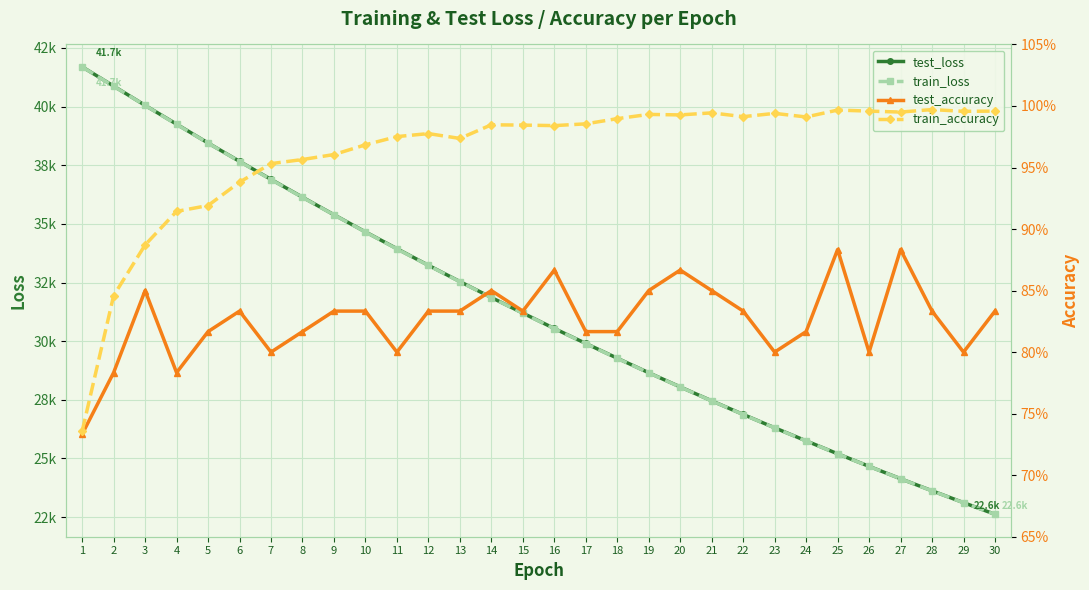

Which category has the highest value across all series?

1